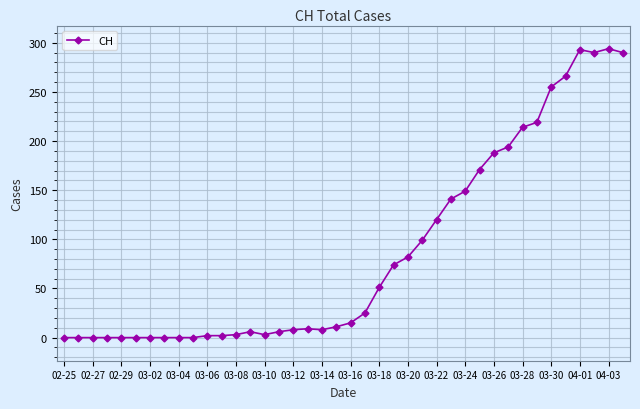

What is the difference between the second highest and second lowest values?

293